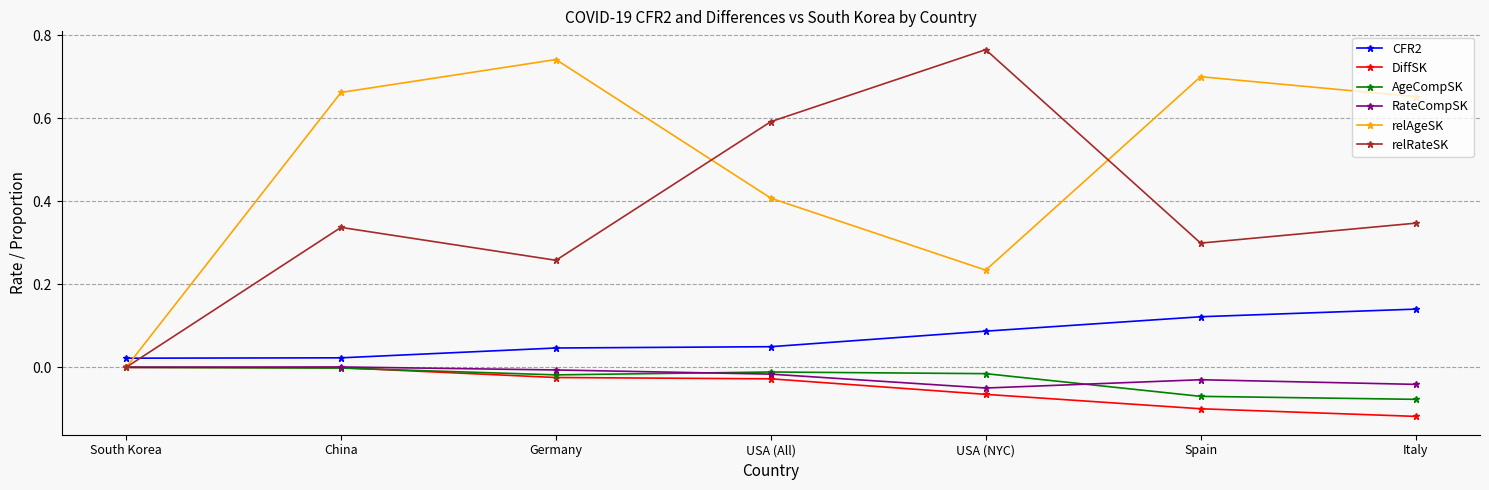

List the labels in order of relAgeSK value, largest first.

Germany, Spain, China, Italy, USA (All), USA (NYC), South Korea